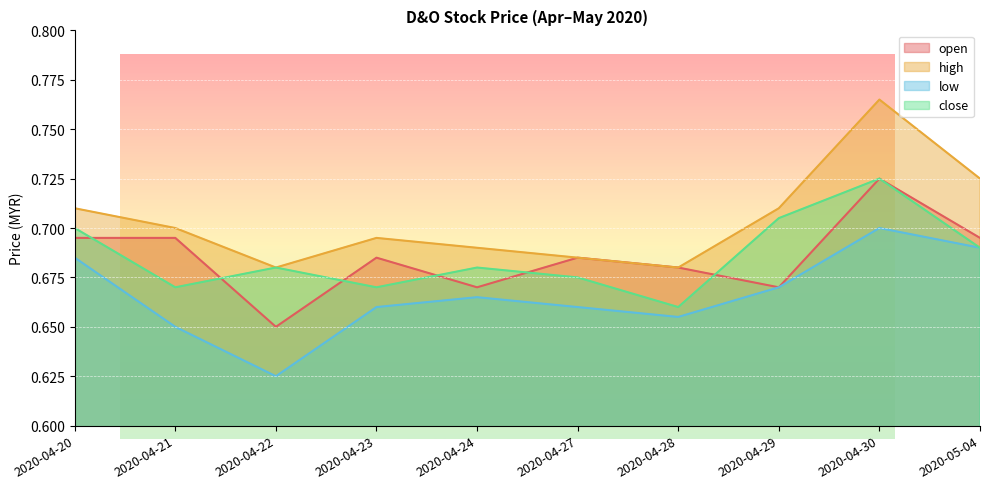

True or false: open and high cross at least once.

False